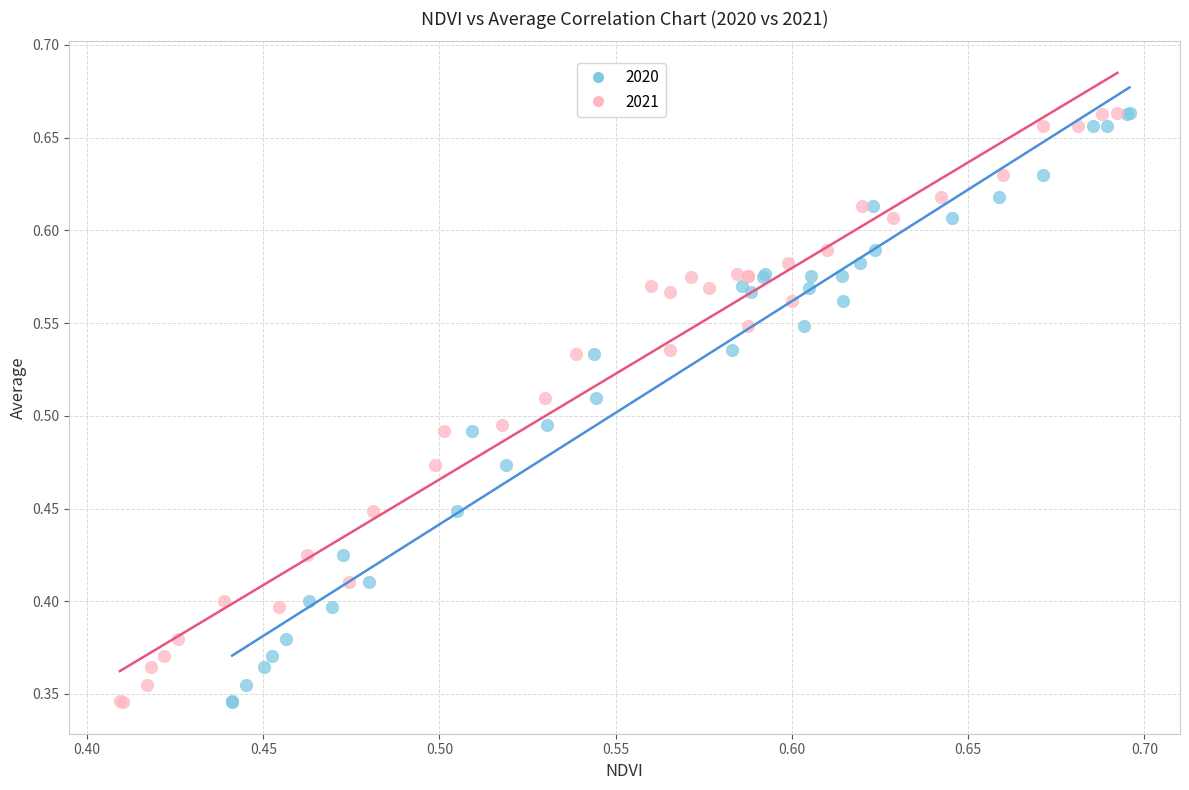

What are all the series names shown in the legend?

2020, 2021